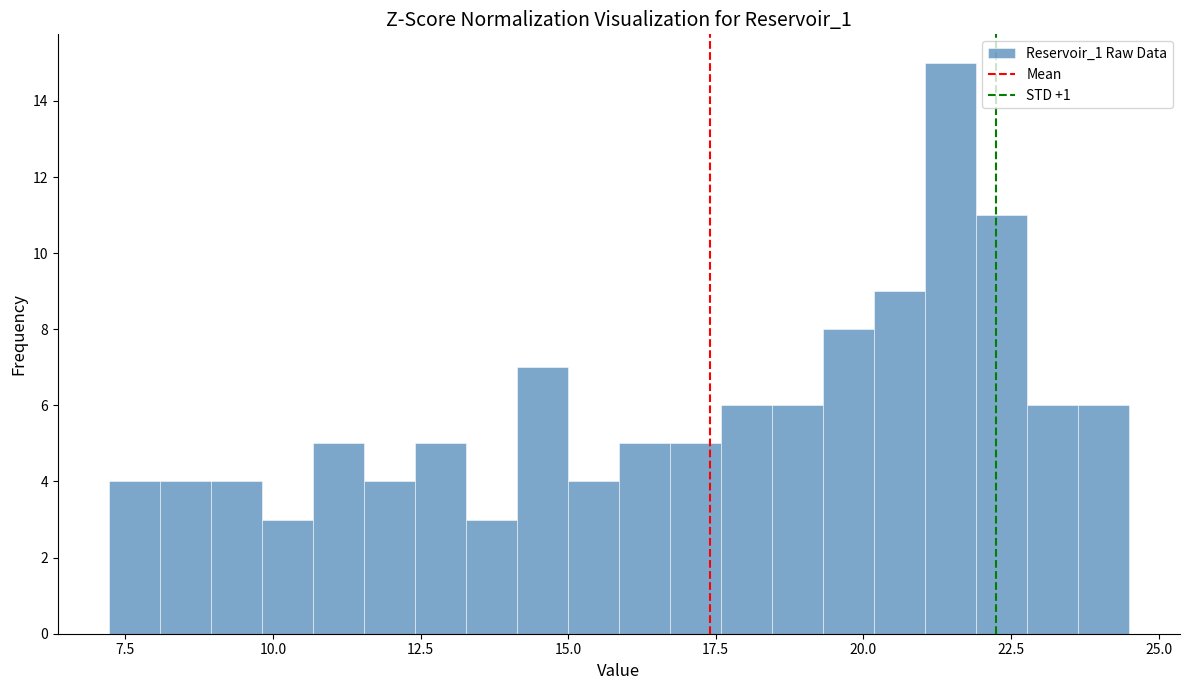

Read against the x-axis, roughly where is the centre of the tallest bar?

21.5